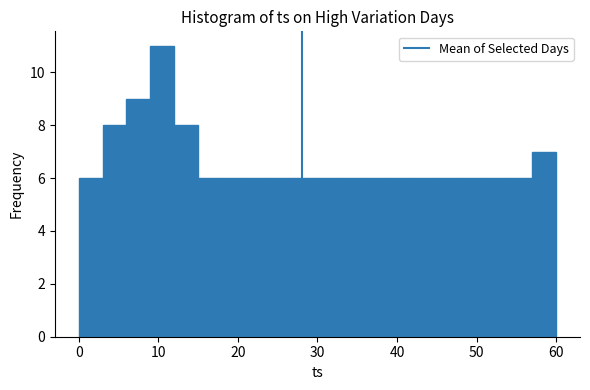

Read against the x-axis, roughly where is the centre of the tallest bar?

11